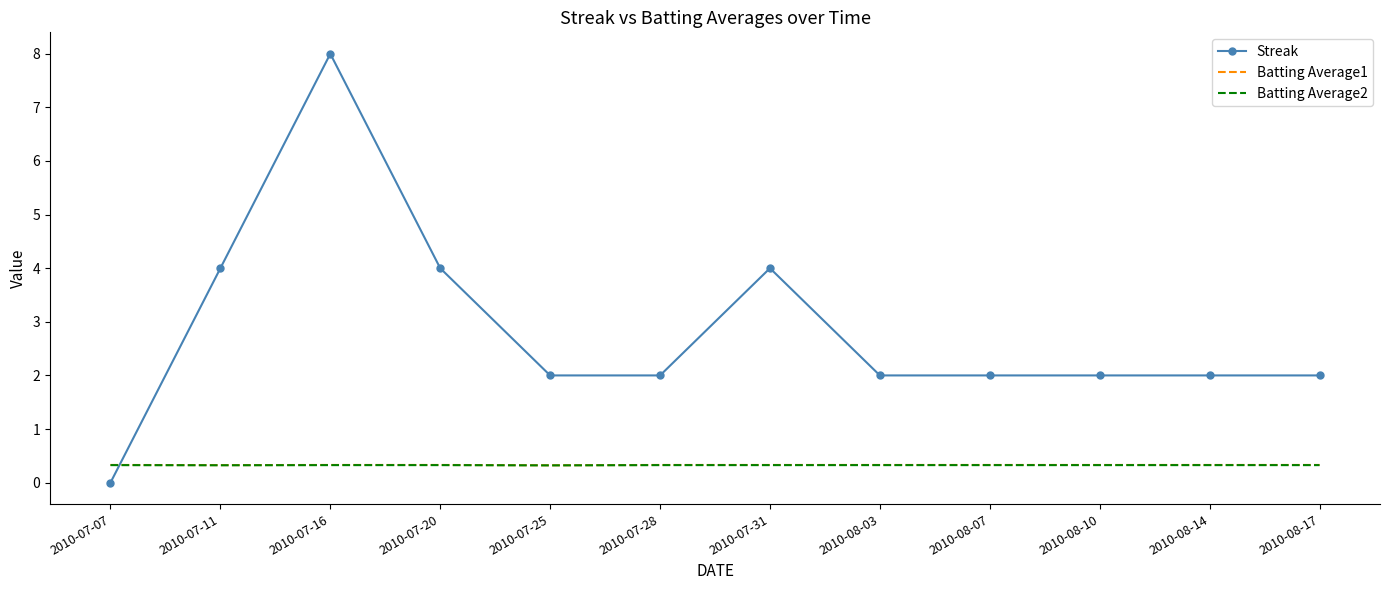

What position from the left is 2010-07-28?

6